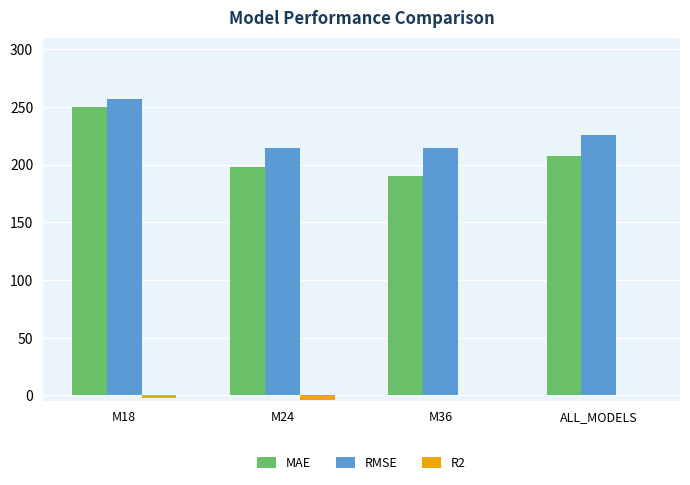

Where is MAE nearest to the value 220?

ALL_MODELS